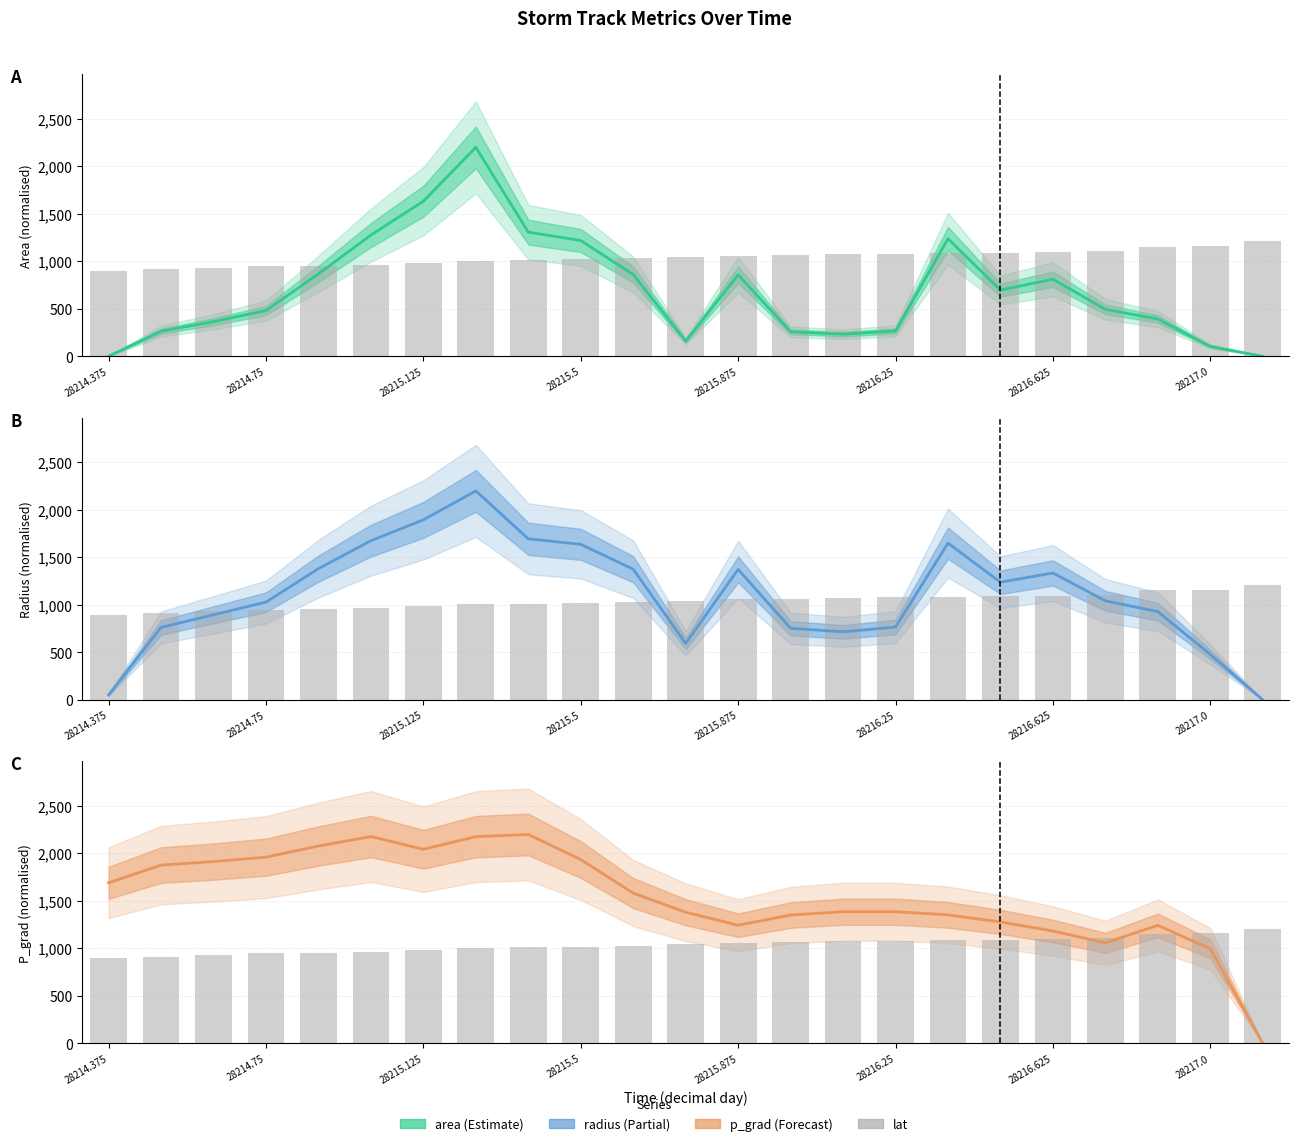

True or false: lat has a value of 1085.9 at 16.

True